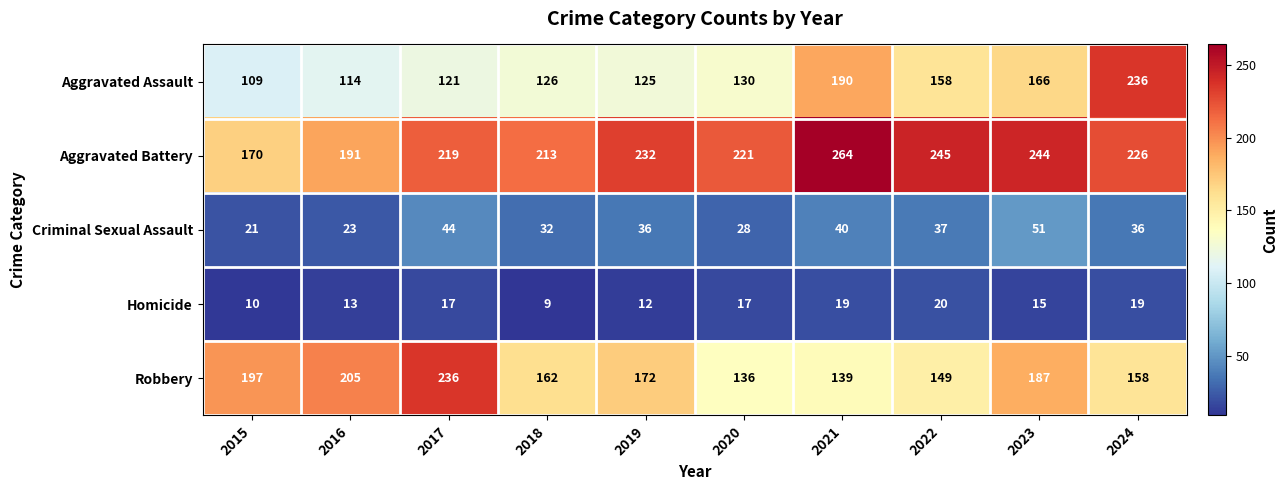

What is the maximum value for Aggravated Battery?

264